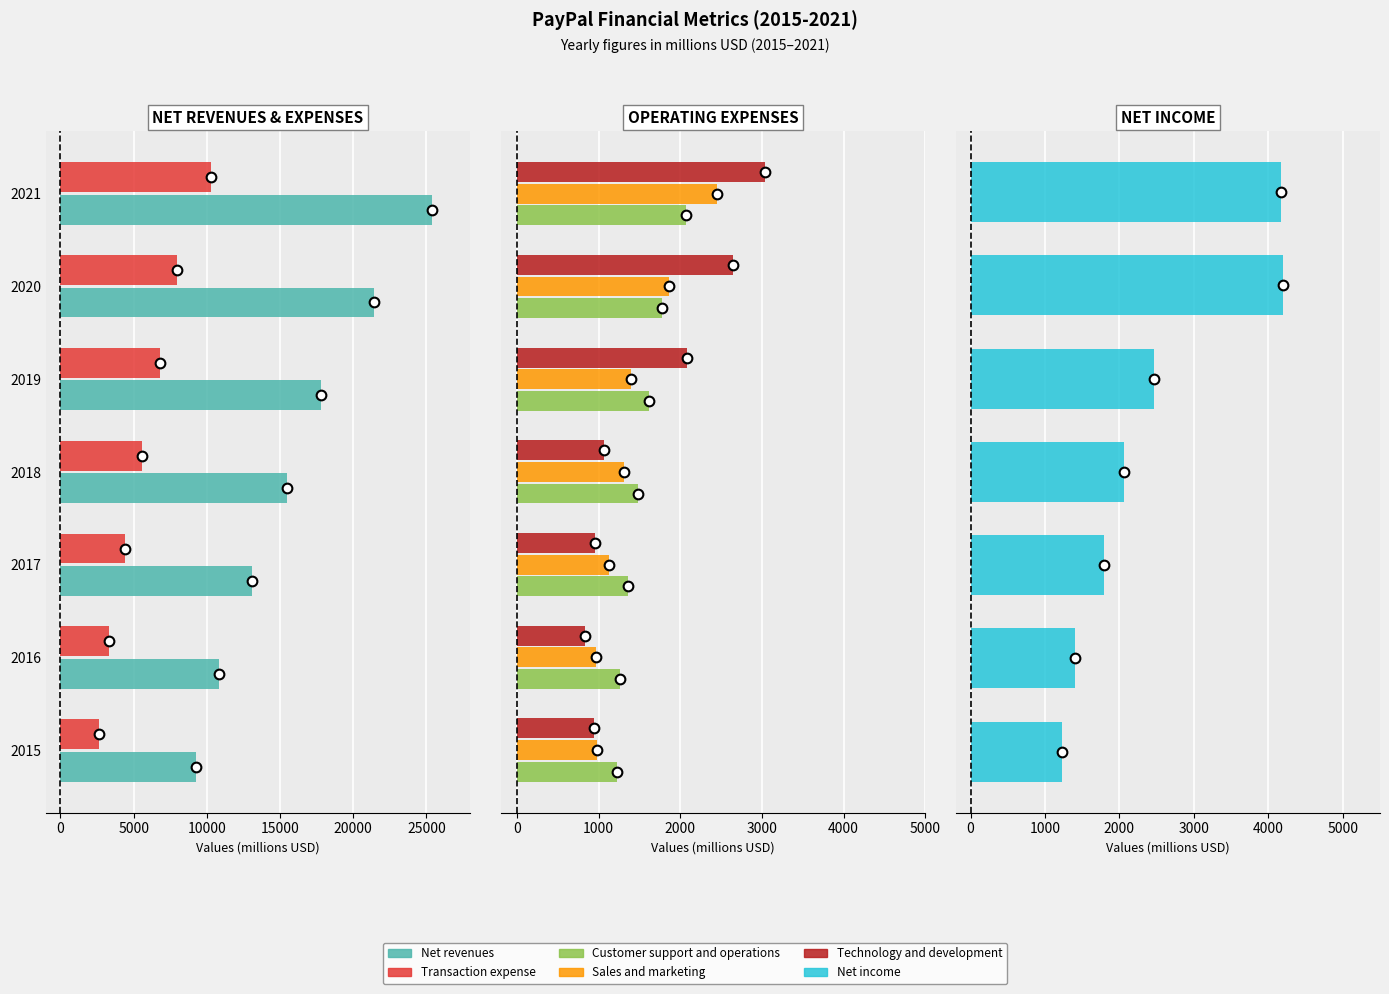

What are all the series names shown in the legend?

Net revenues, Transaction expense, Customer support and operations, Sales and marketing, Technology and development, Net income